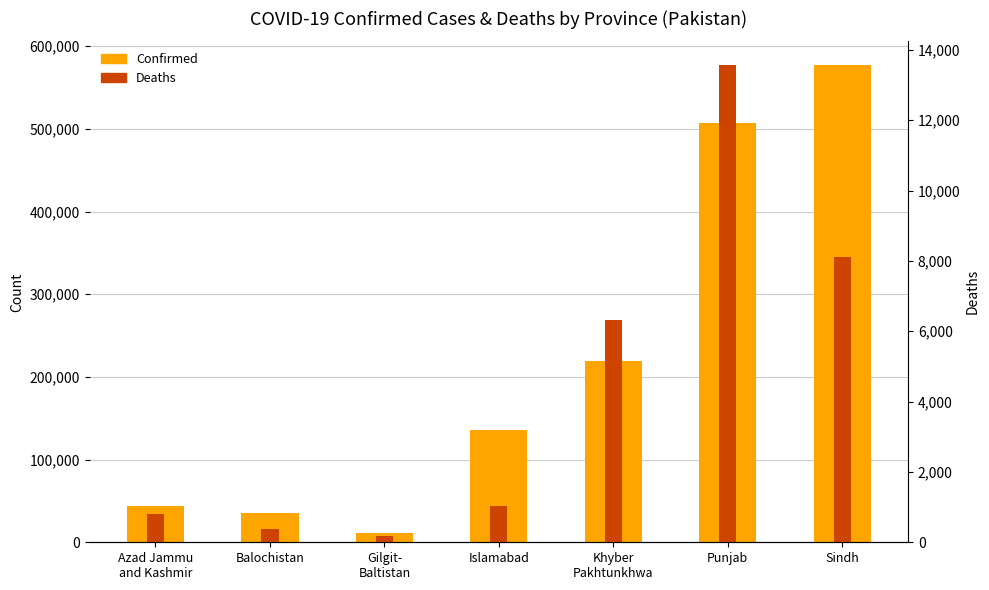

What is the difference between the Confirmed values at Gilgit-
Baltistan and Balochistan?

23742